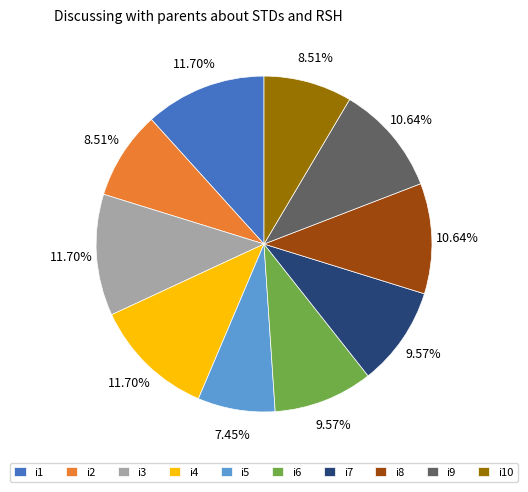

What is the ratio of the value at i10 to the value at i5?

1.1